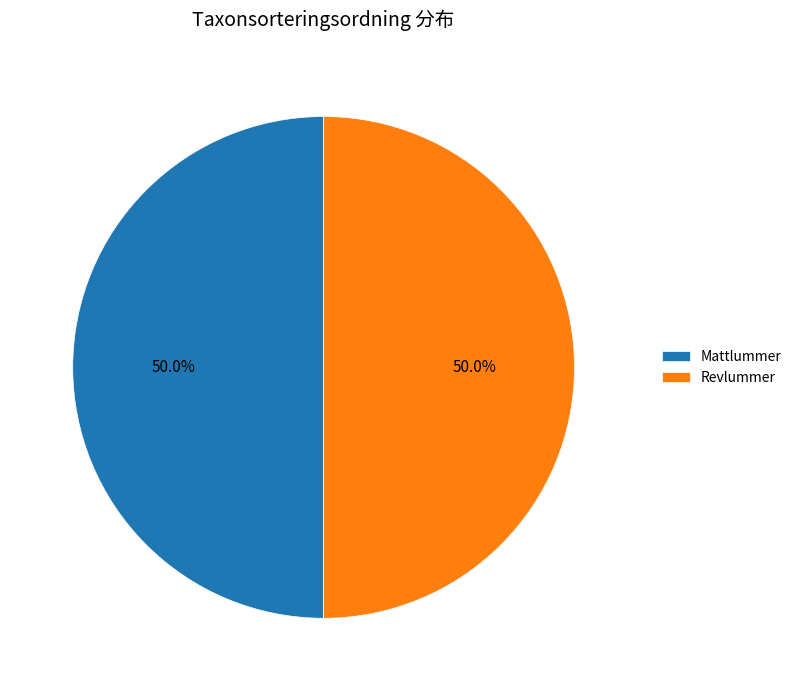

What is the ratio of the value at Revlummer to the value at Mattlummer?

1.0